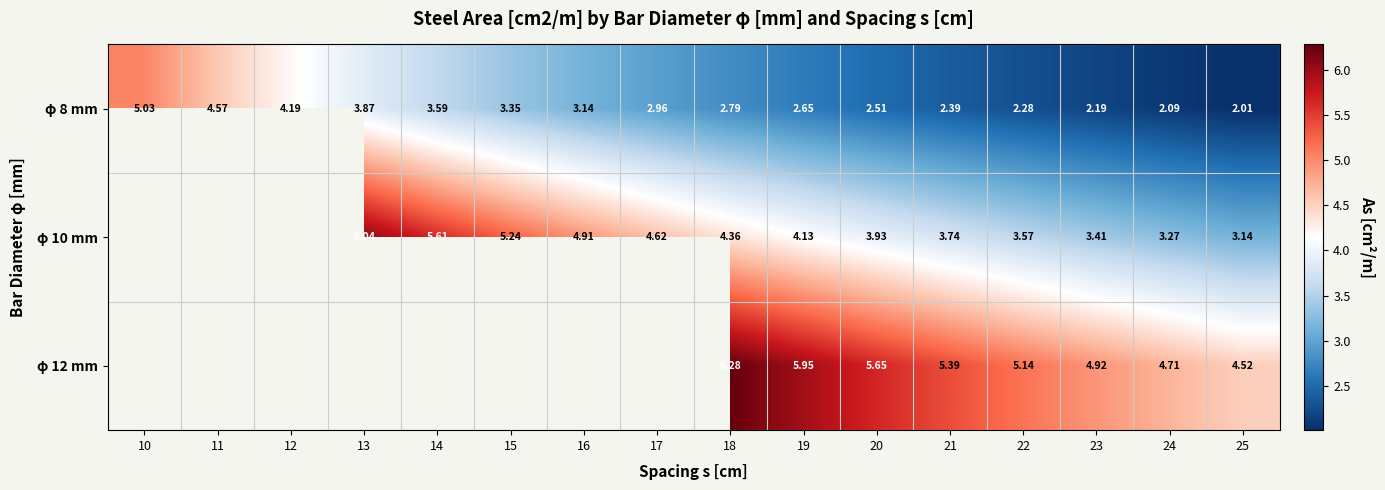

What is the difference between the maximum and second lowest values in the φ 8 mm series?

2.9